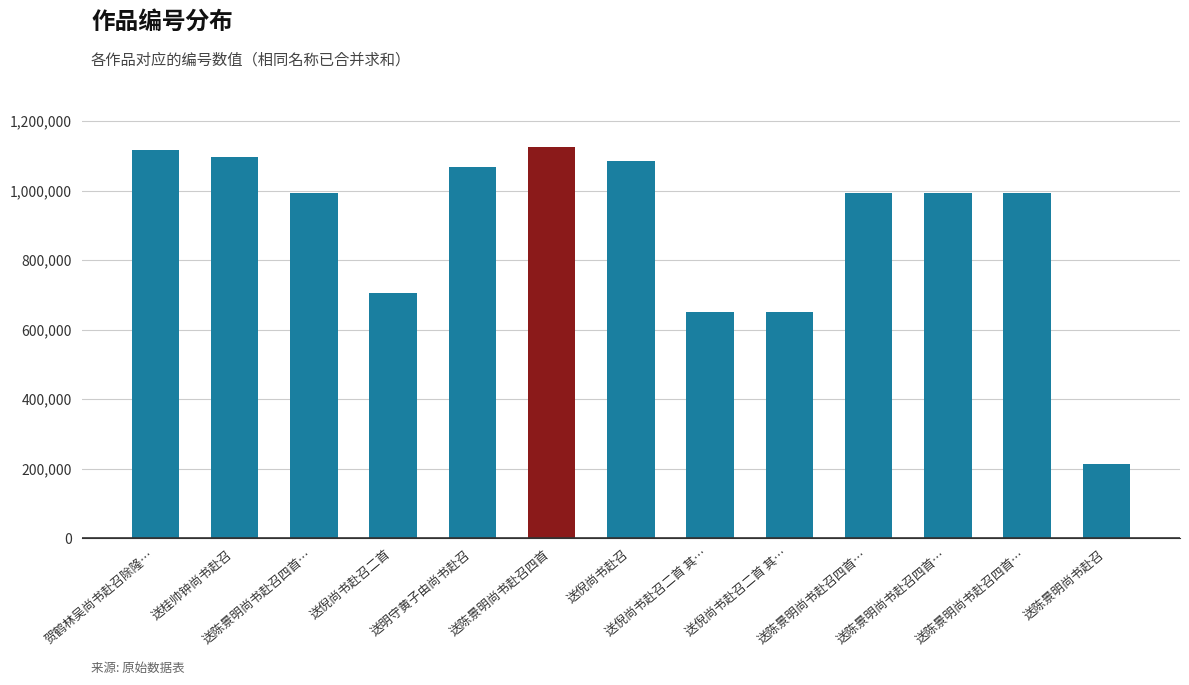

How many bars are there in total?

13